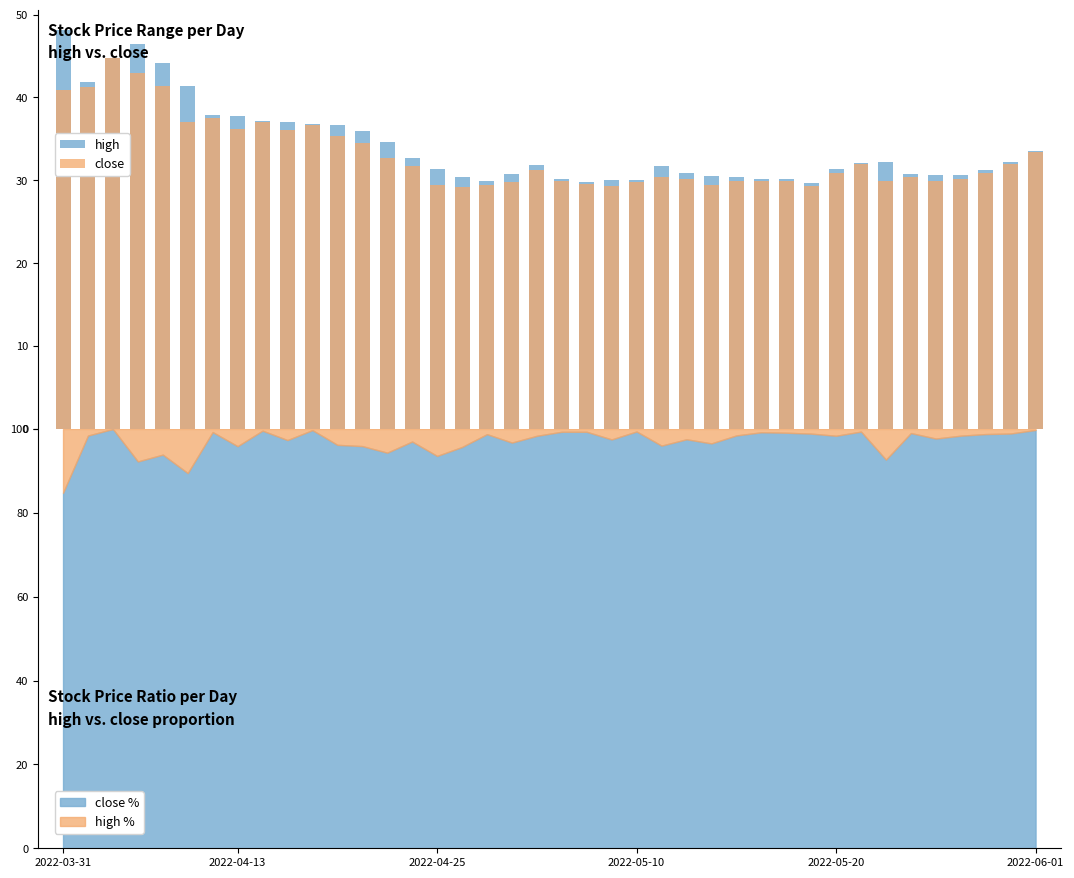

Which has a higher value, 22 or 18?

18